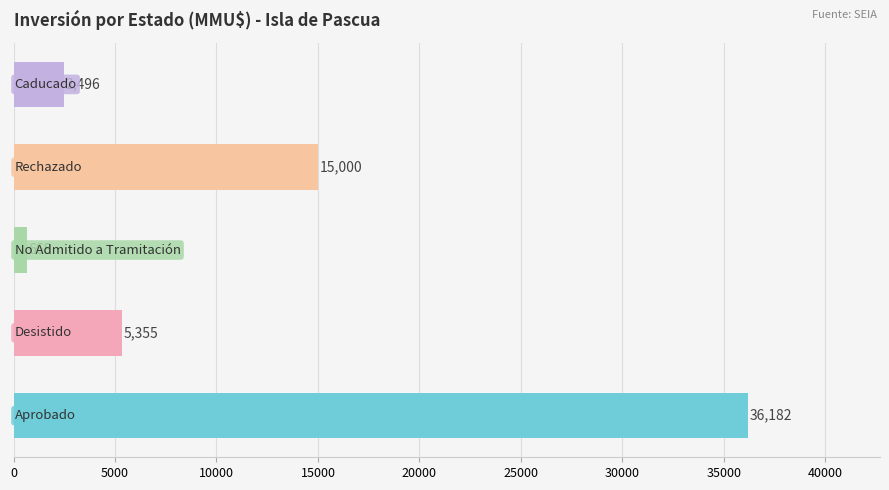

What is the maximum value shown in the chart?

36182